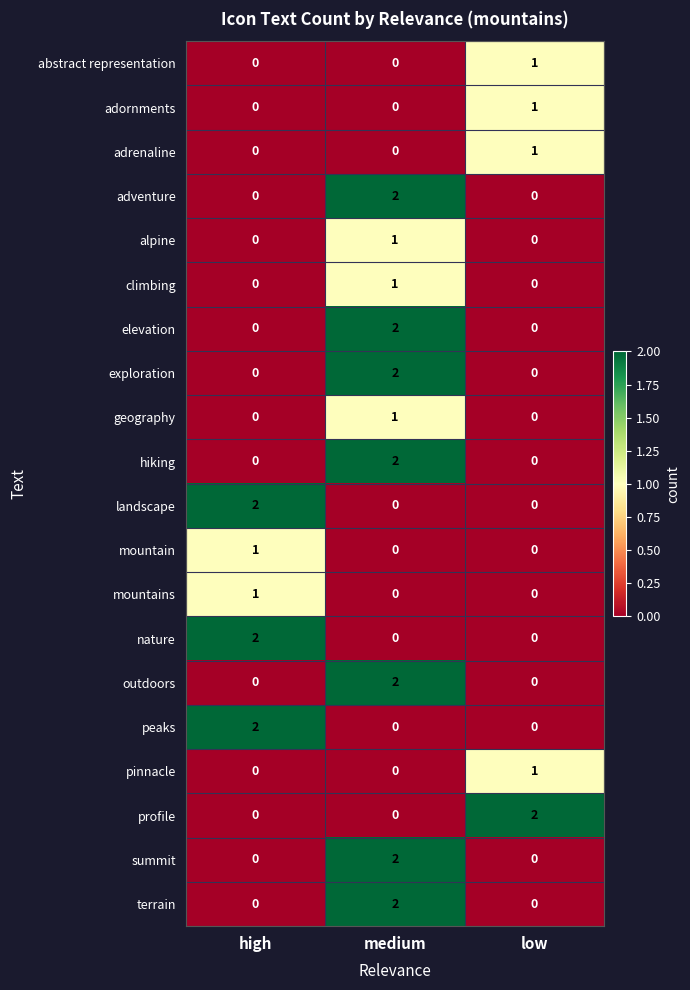

Which category has the highest value in the climbing series?

medium